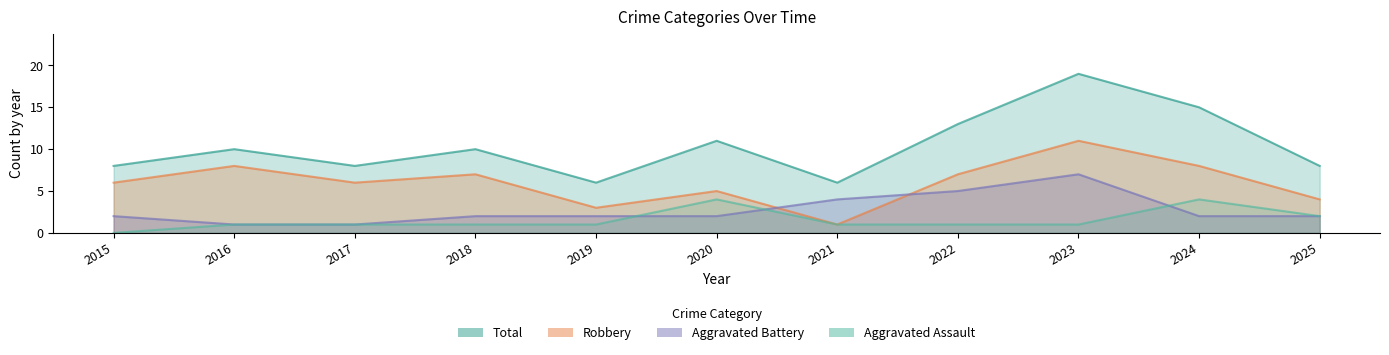

Which has a higher value, 2023 or 2018?

2023